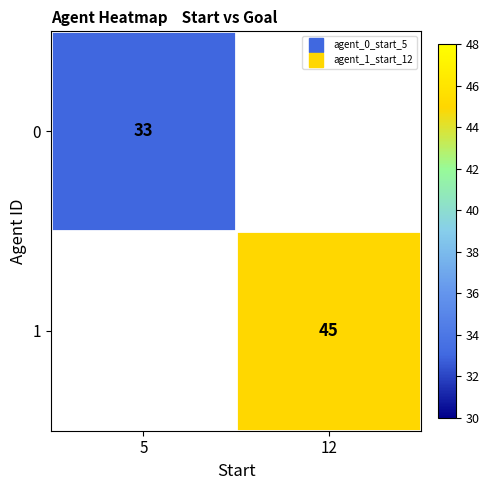

Between 5 and 12, which is larger?

12